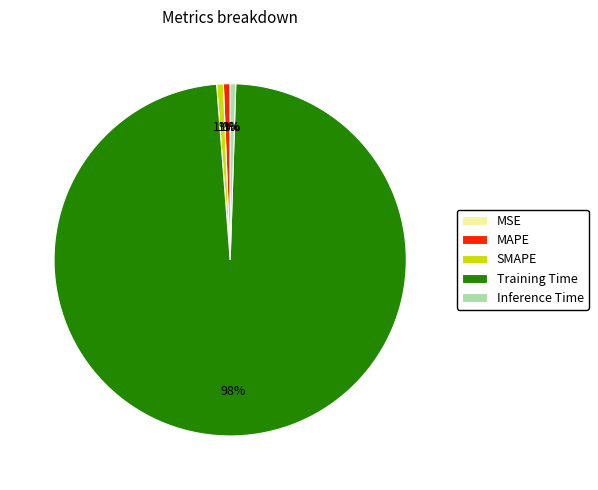

To the nearest percent, what portion does SMAPE represent?

1%